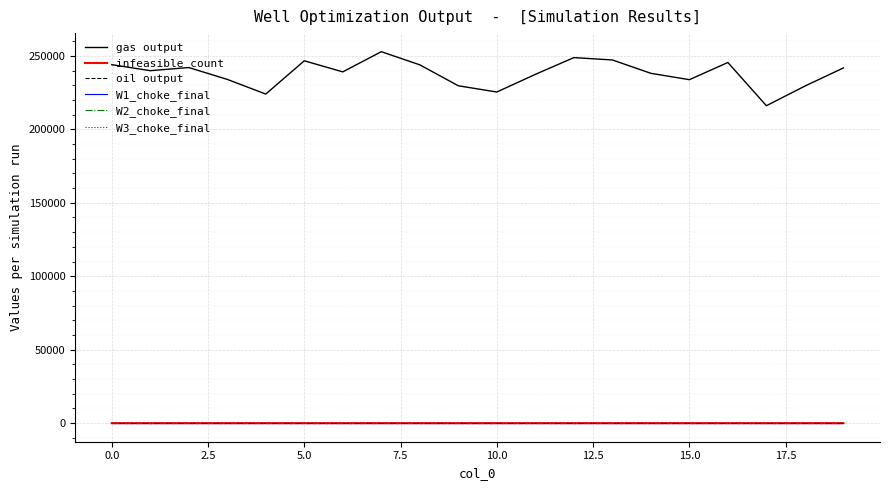

Which series has the widest spread of values?

gas output